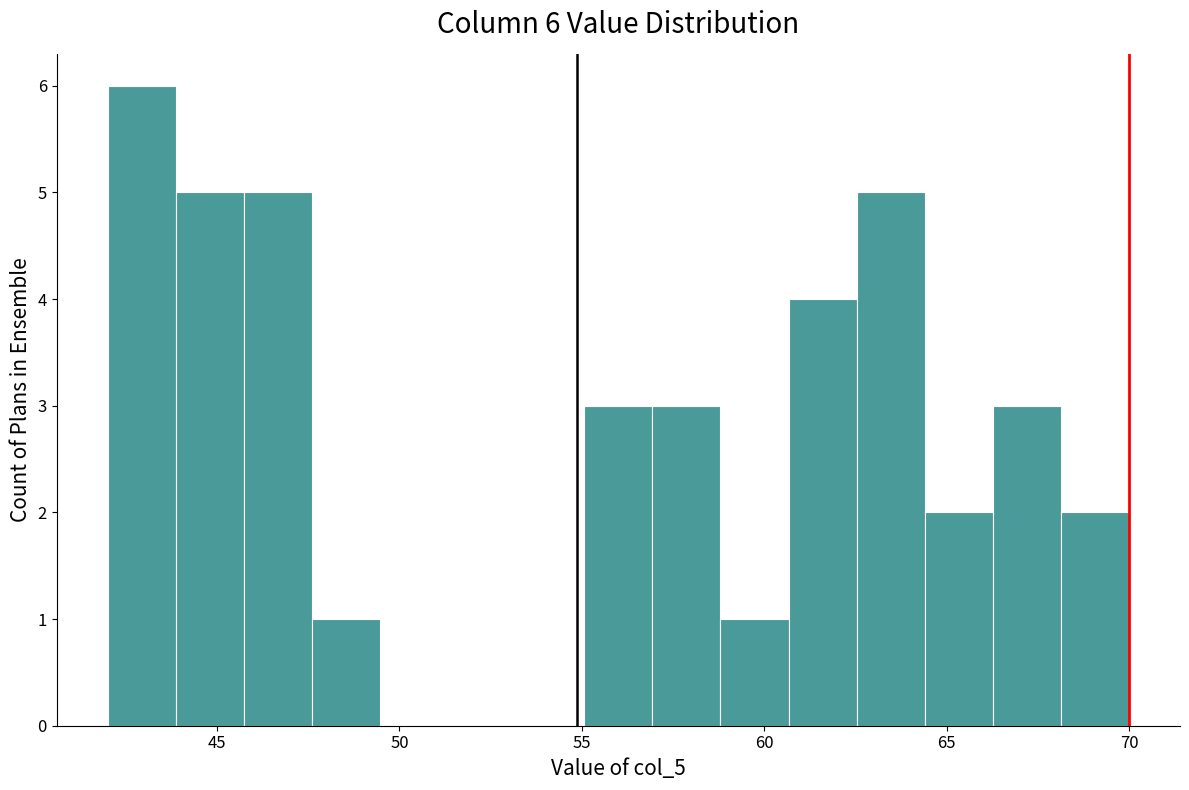

Read against the x-axis, roughly where is the centre of the tallest bar?

43.0